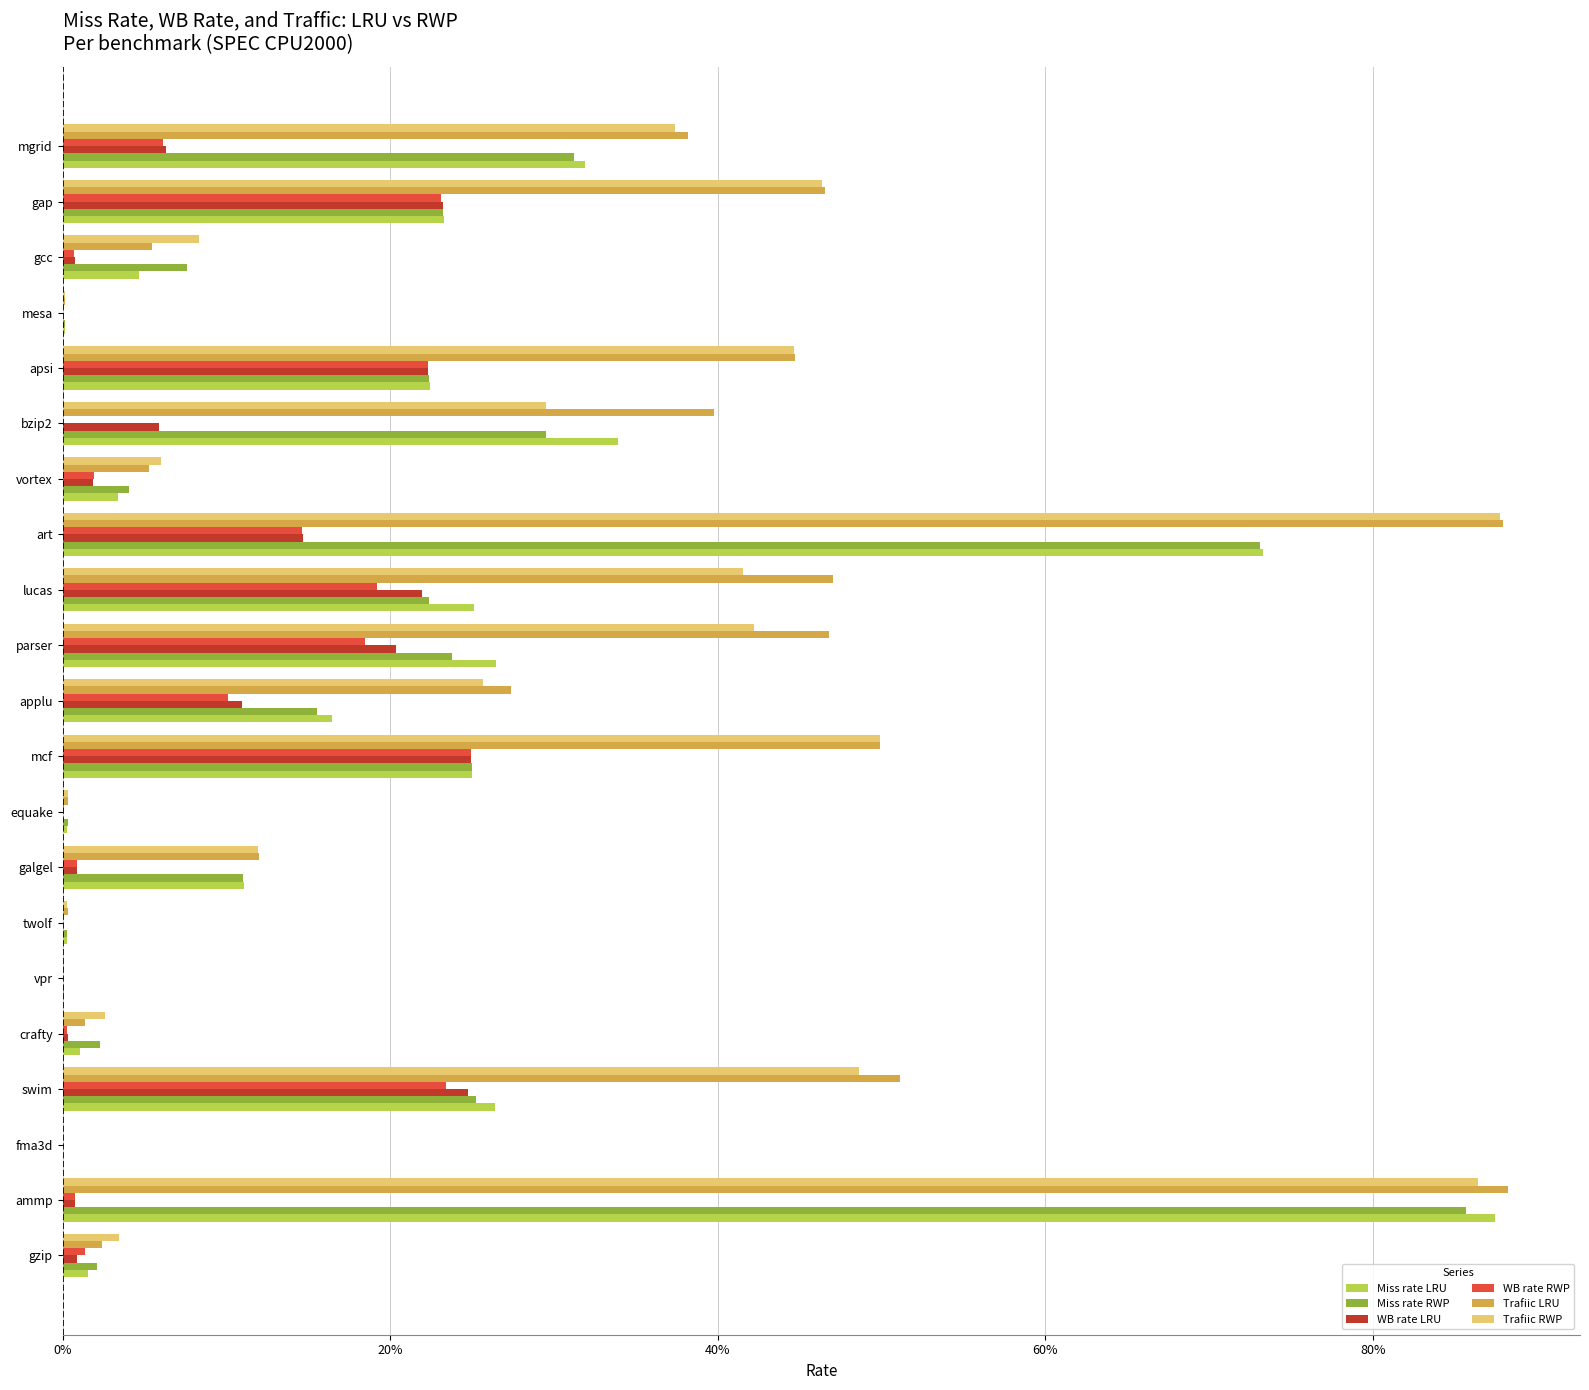

What are all the series names shown in the legend?

Miss rate LRU, Miss rate RWP, WB rate LRU, WB rate RWP, Trafiic LRU, Trafiic RWP